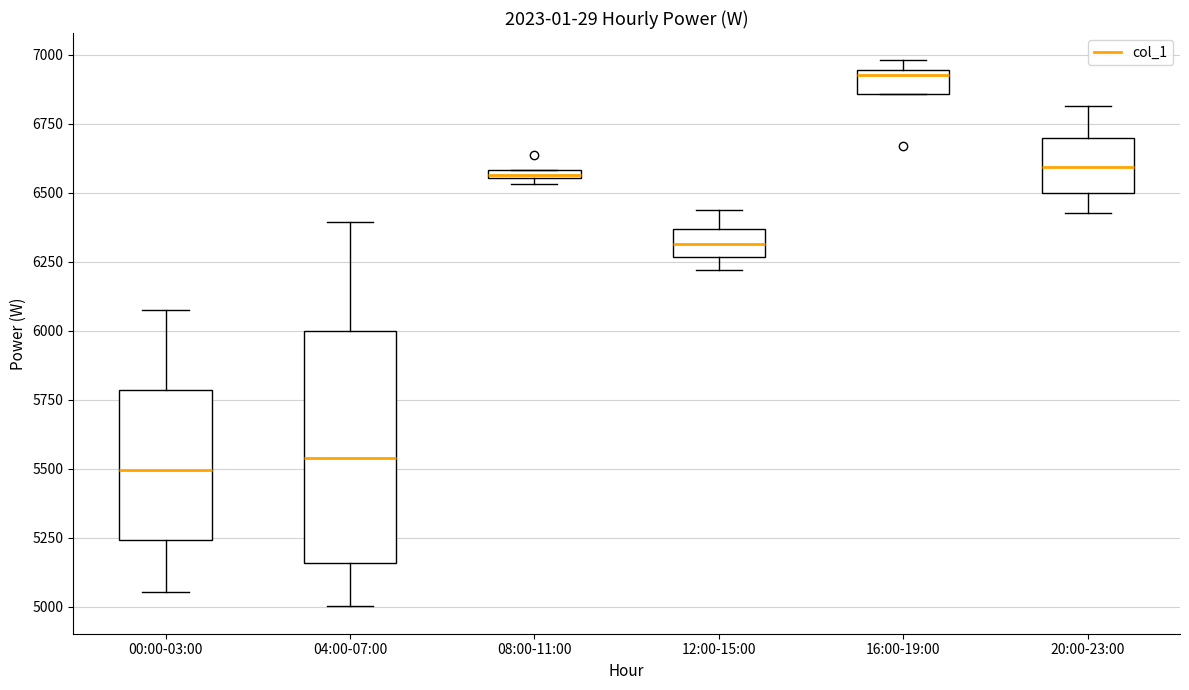

Where is the upper edge of the box for 00:00-03:00 on the y-axis? The values are not printed on the chart, so give them approximately, as read against the axis.

5800